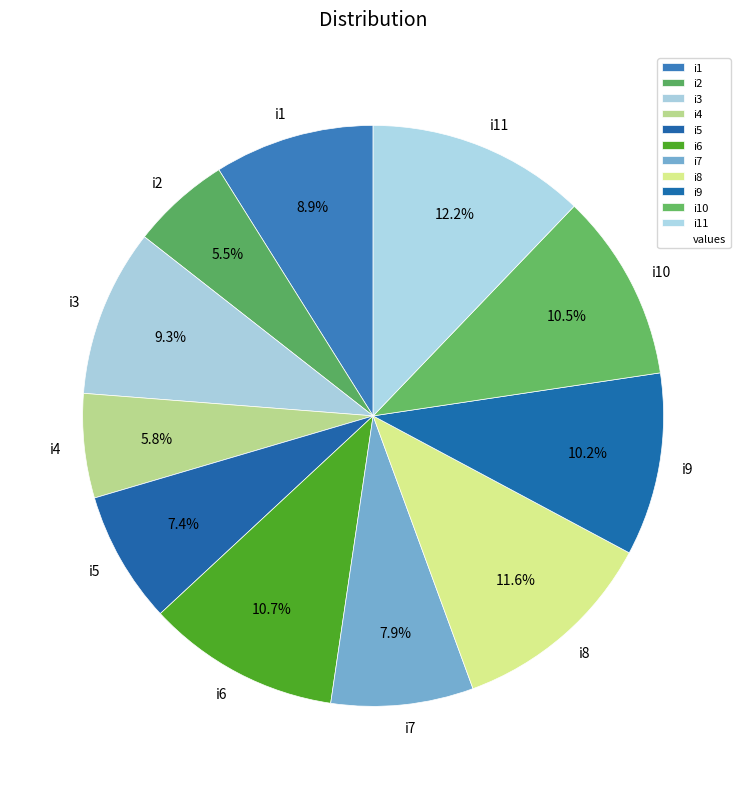

Is it true that i4 is 6% of the pie?

True